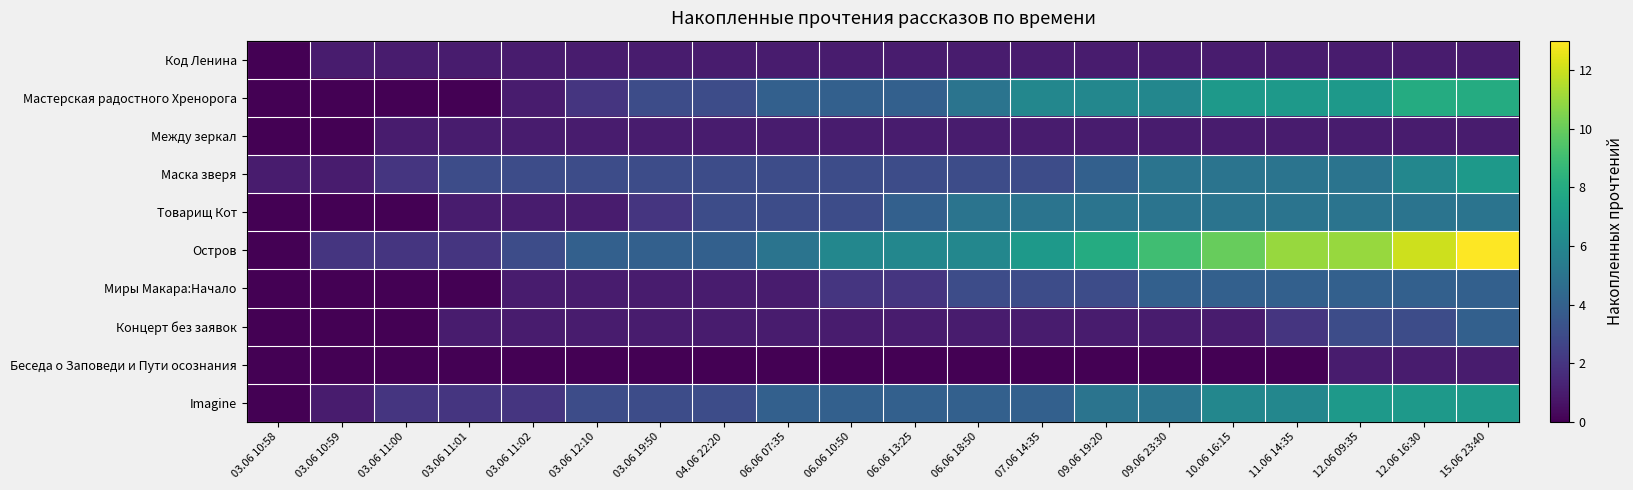

Which series changed the most between 03.06 10:59 and 03.06 19:50?

Мастерская радостного Хренорога